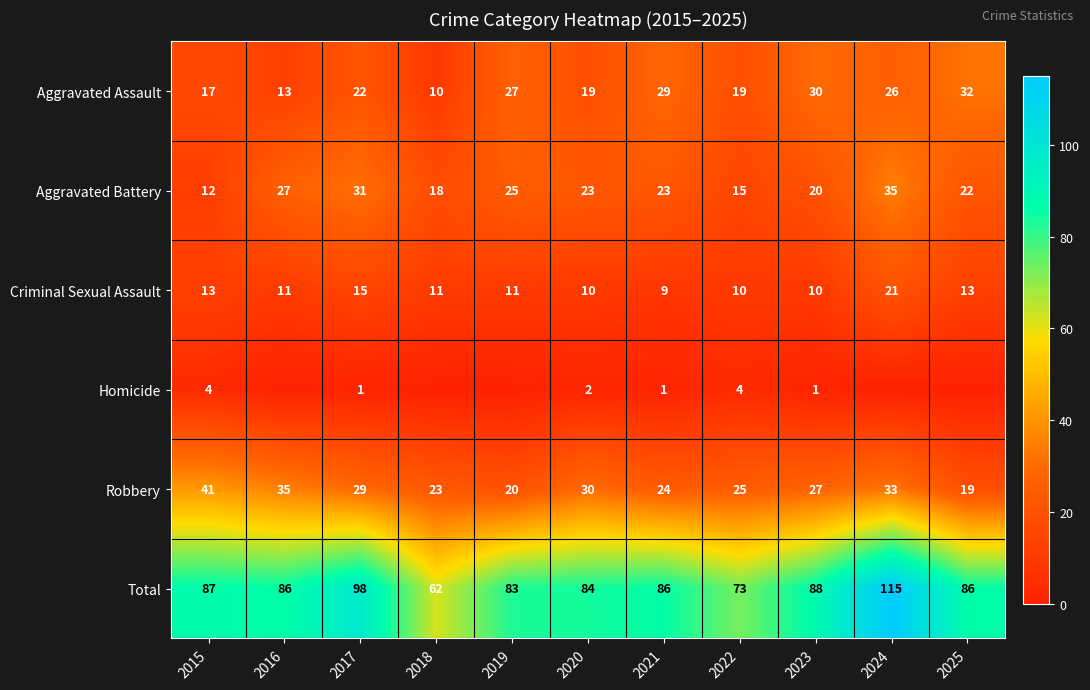

The value of Aggravated Assault at 2016 is 13. True or false?

True